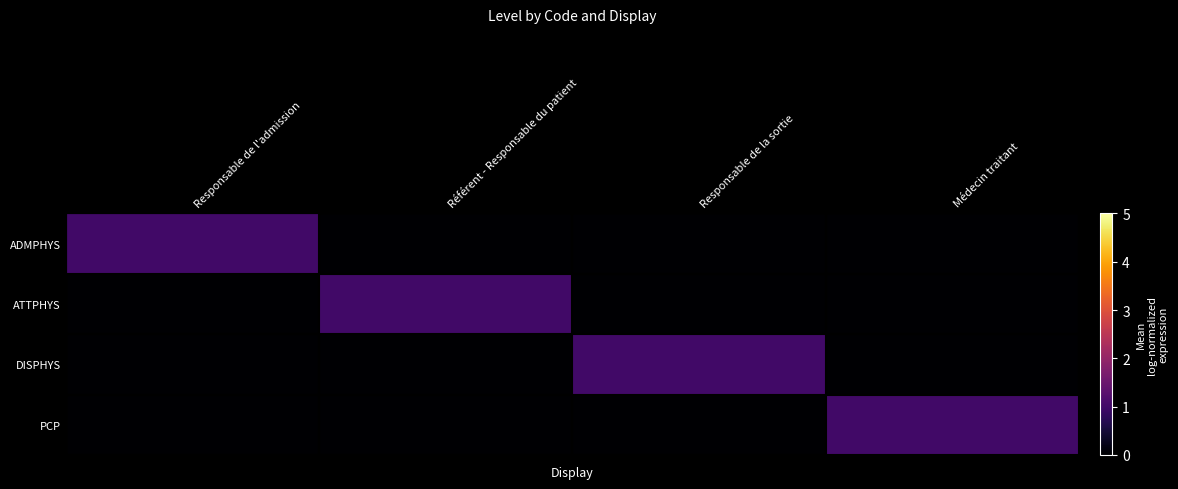

At how many categories does at least one series exceed 0?

4